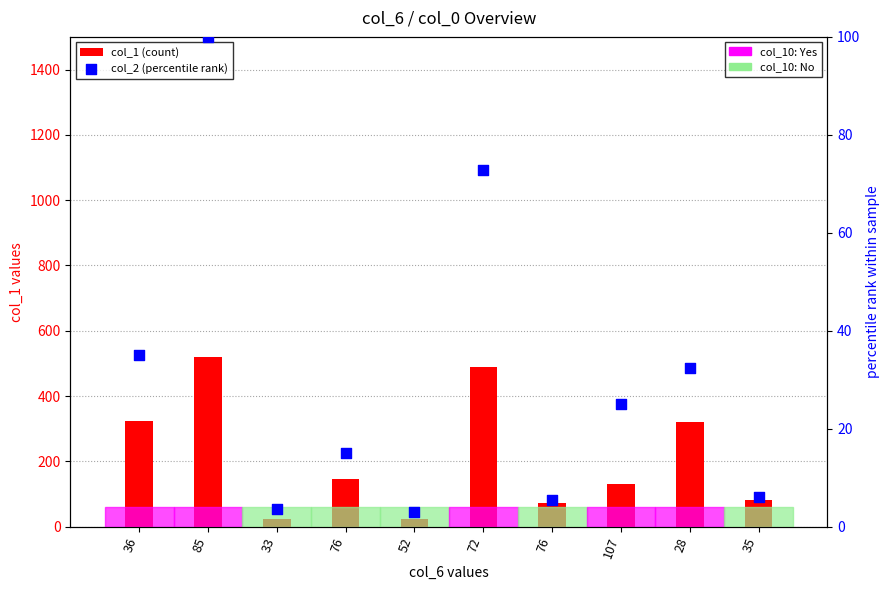

What are all the series names shown in the legend?

col_1 (count), col_2 (percentile rank)